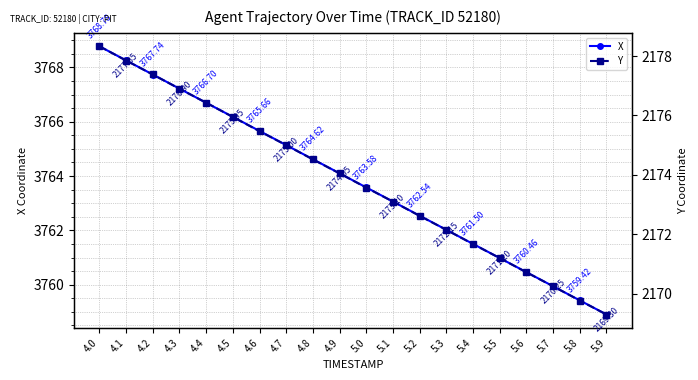

Read the X value at 4.4.

3766.7